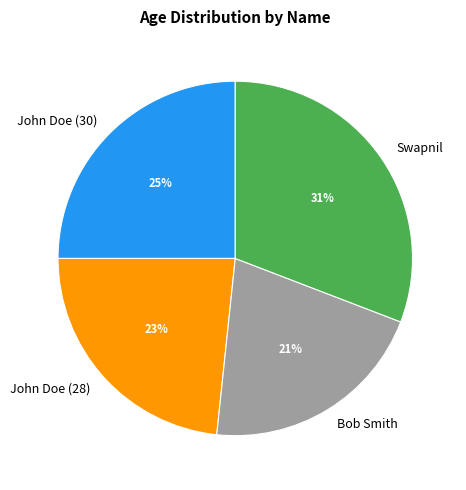

To the nearest percent, what portion does John Doe (30) represent?

25%